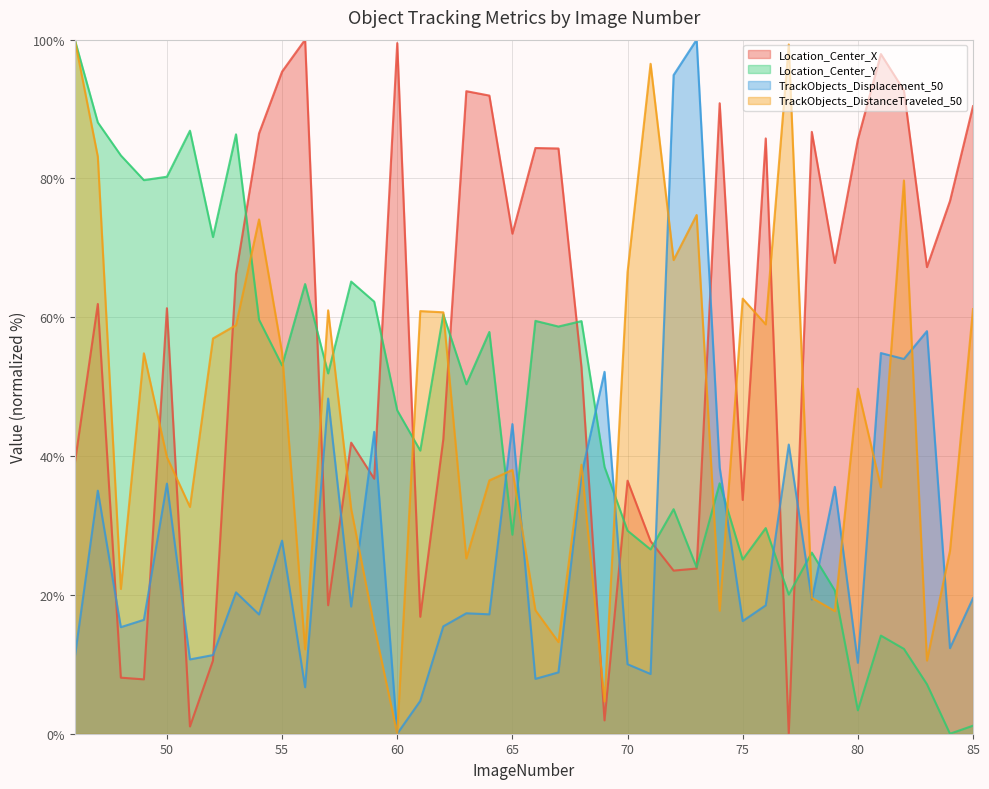

What is the average value of the TrackObjects_DistanceTraveled_50 series?

46.0